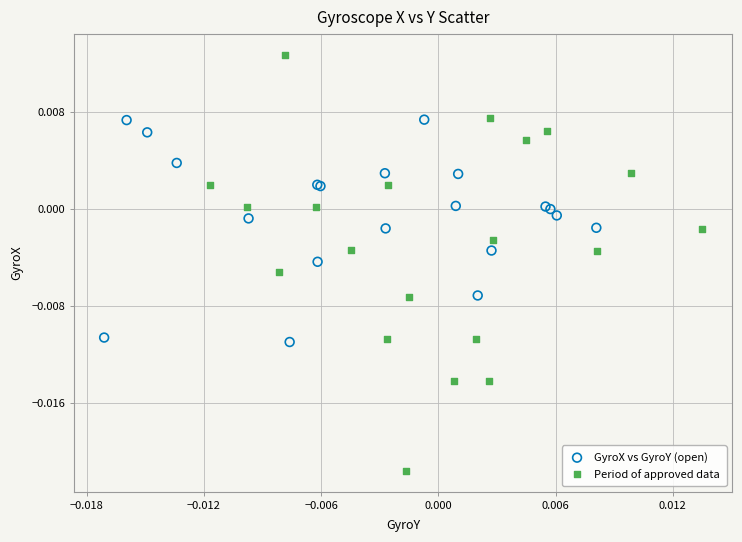

Which series reaches the maximum Y coordinate?

Period of approved data